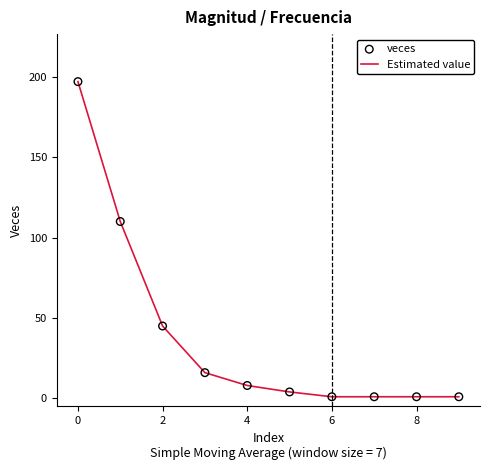

What is the maximum value shown in the chart?

197